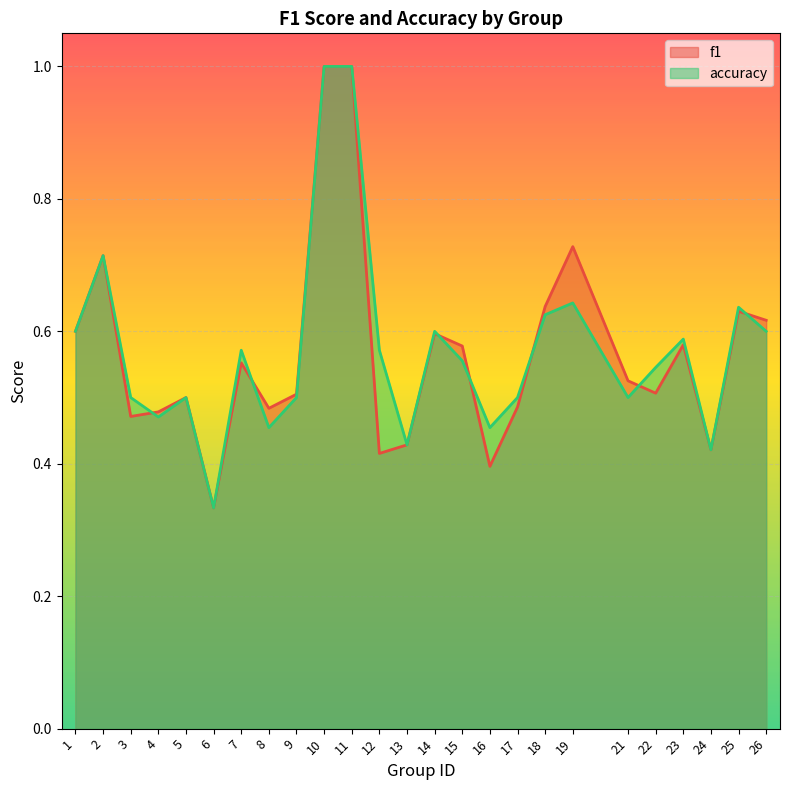

Between which two adjacent categories do accuracy and f1 first intersect?

3 and 4